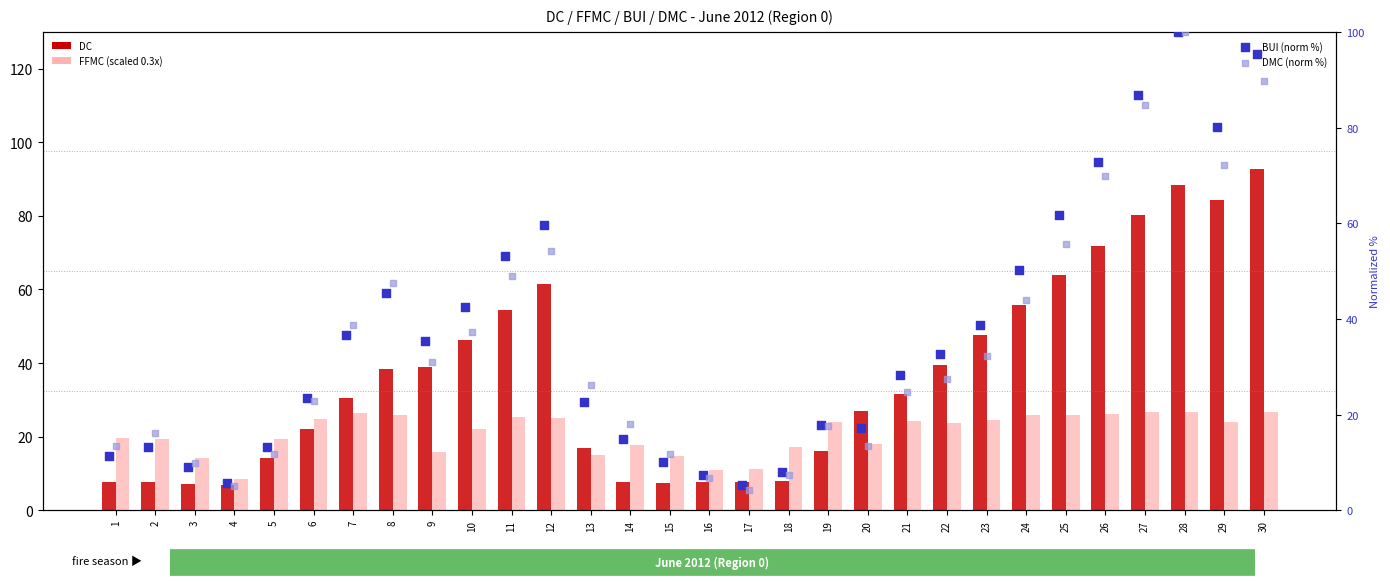

At which category is the sum across all series the highest?

28